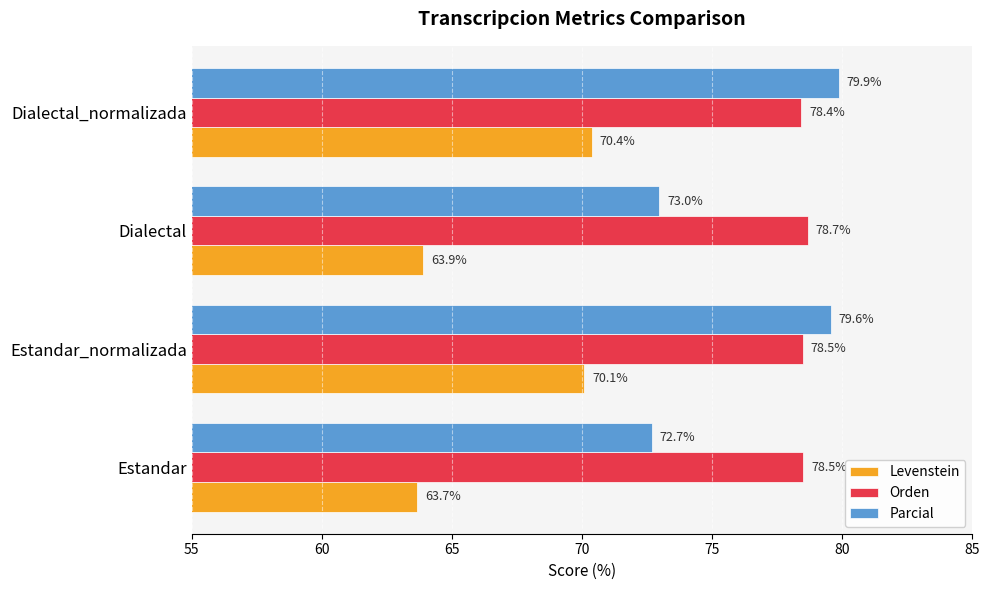

What is the sum of all Parcial values?

305.1